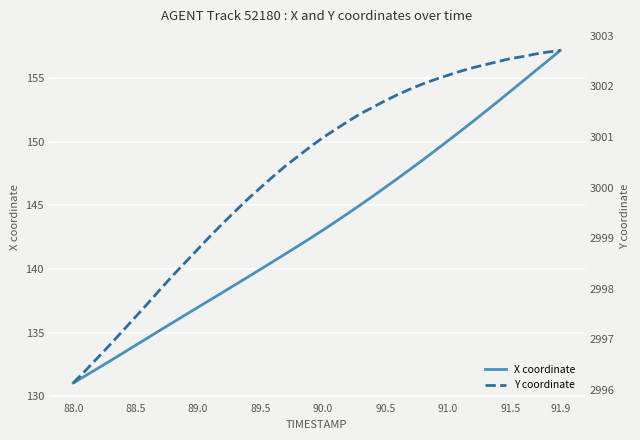

True or false: X coordinate and Y coordinate cross at least once.

False